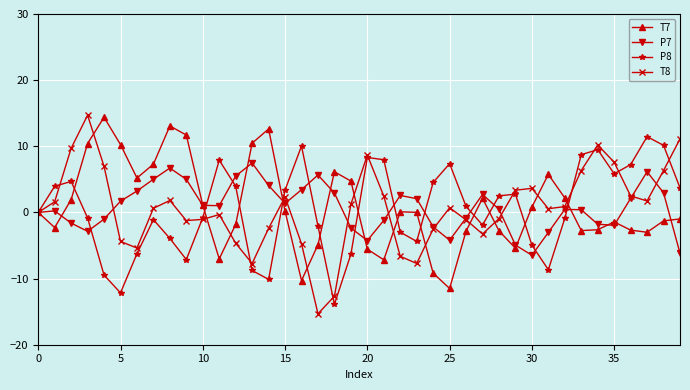

What is the value of the T7 point at the 35th from the left?

-2.6